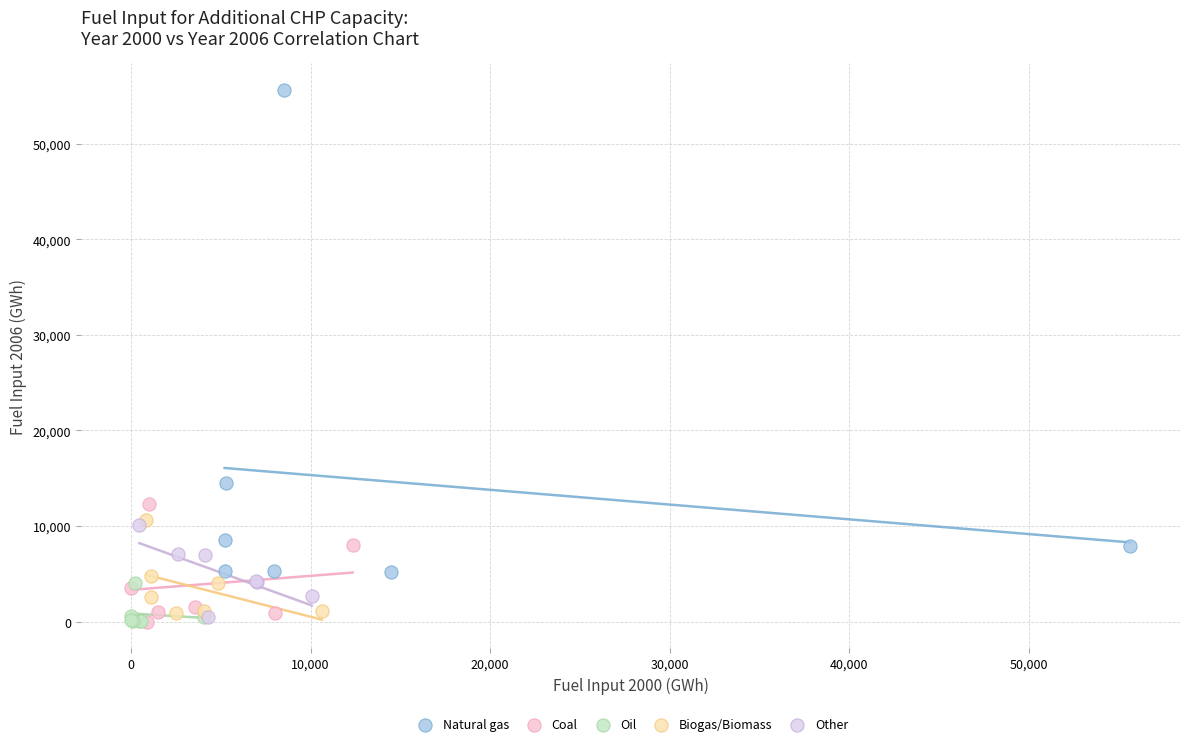

What are all the series names shown in the legend?

Natural gas, Coal, Oil, Biogas/Biomass, Other